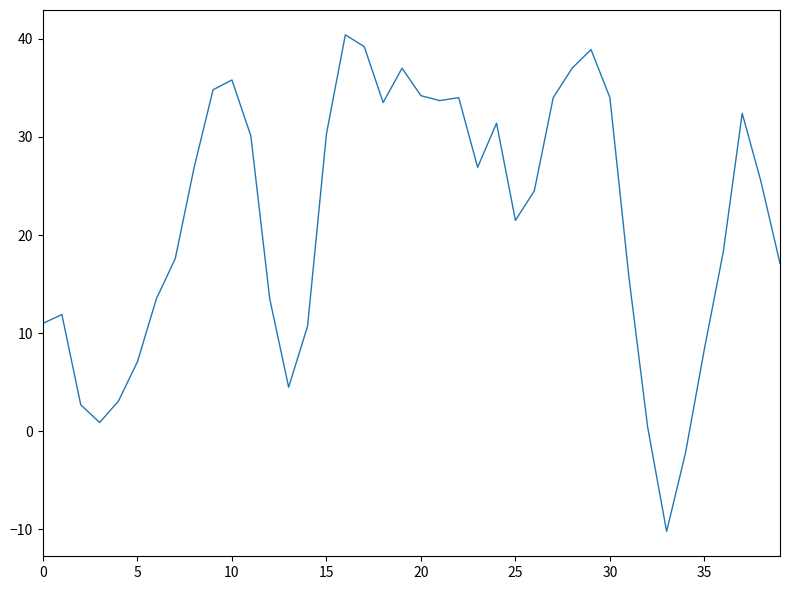

Is this an area chart (filled region under the line)?

No